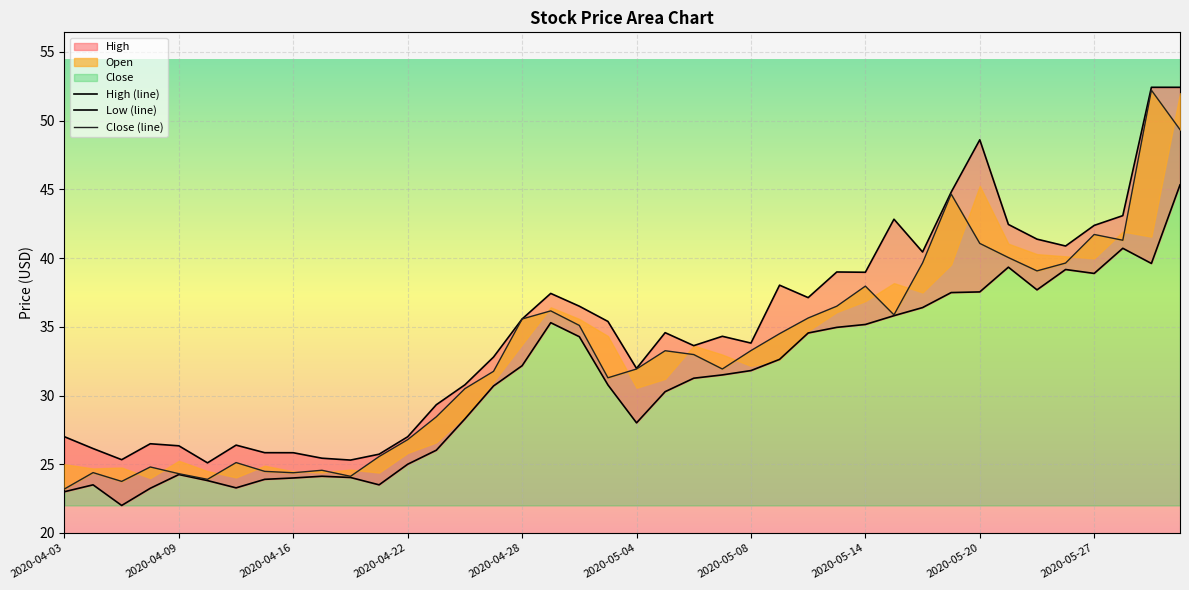

Reading left to right, list all the values displayed in this chart.

High (line): 27.0	26.1	25.3	26.5	26.3	25.1	26.4	25.8	25.8	25.4	25.3	25.7	27.0	29.3	30.8	32.8	35.6	37.4	36.5	35.4	32.0	34.6	33.6	34.3	33.8	38.0	37.1	39.0	39.0	42.8	40.4	44.8	48.6	42.5	41.4	40.9	42.4	43.1	52.4	52.4
Low (line): 23.0	23.5	22.0	23.2	24.2	23.8	23.3	23.9	24.0	24.1	24.0	23.5	25.0	26.0	28.3	30.7	32.2	35.3	34.3	30.8	28.0	30.3	31.3	31.5	31.8	32.6	34.5	35.0	35.2	35.8	36.4	37.5	37.5	39.3	37.7	39.2	38.9	40.7	39.6	45.3
Close (line): 23.2	24.4	23.8	24.8	24.3	23.9	25.1	24.5	24.4	24.6	24.1	25.6	26.8	28.4	30.5	31.8	35.6	36.2	35.1	31.3	31.9	33.3	33.0	31.9	33.3	34.5	35.6	36.5	38.0	35.9	39.6	44.7	41.1	40.0	39.1	39.6	41.7	41.3	52.2	49.4